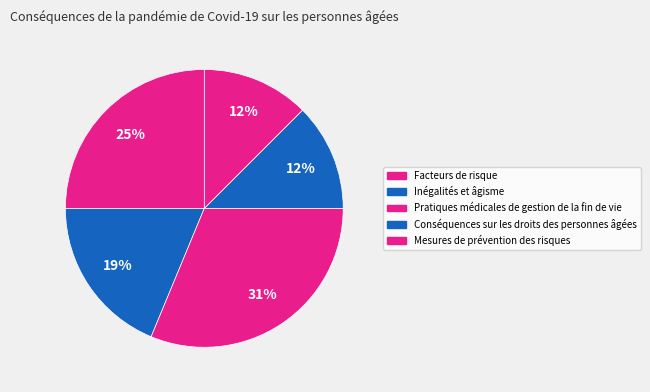

What percentage is NOT represented by Inégalités et âgisme?

81.2%